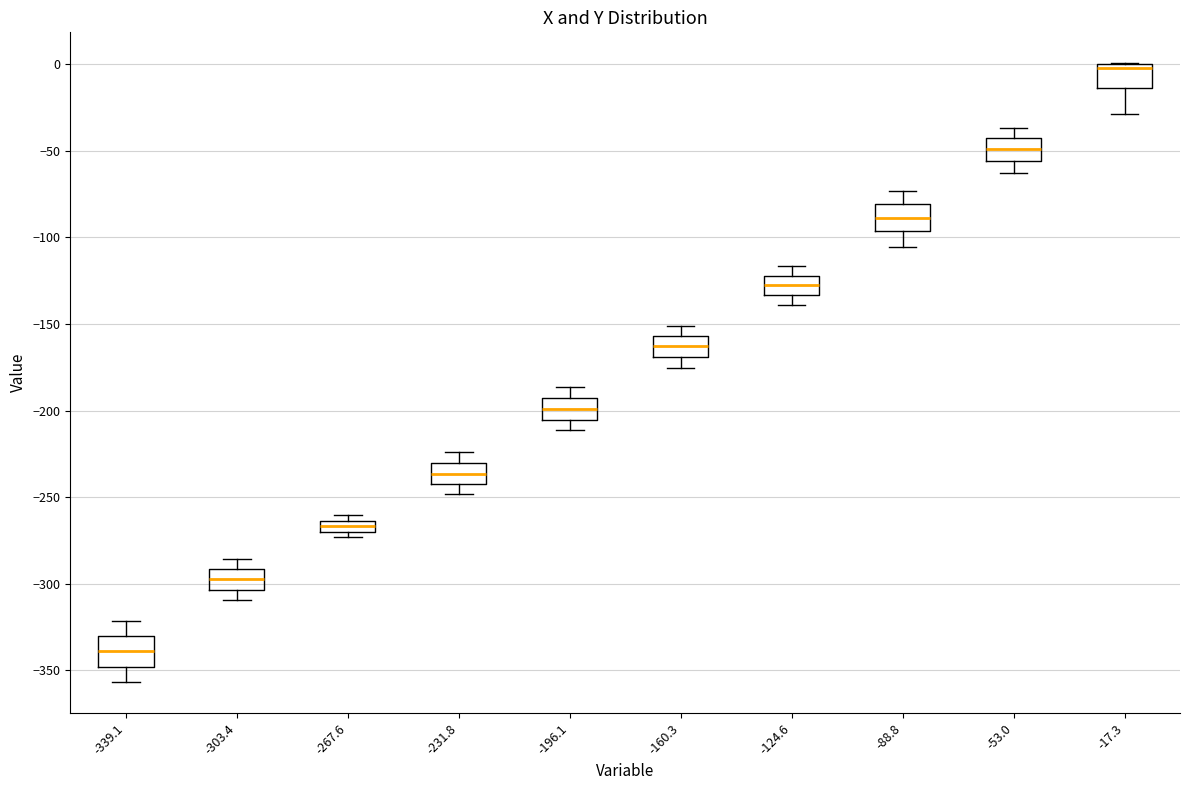

Which box has the highest median line?

-17.3